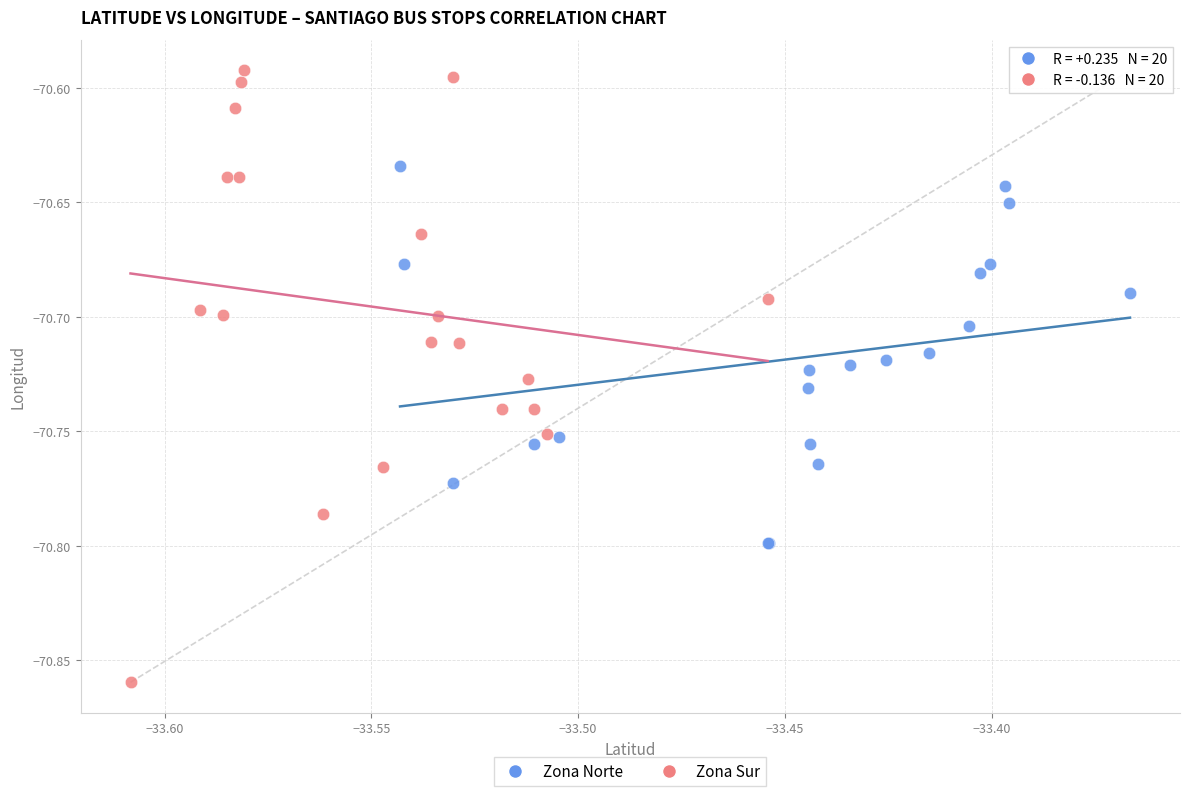

Which series reaches the maximum Y coordinate?

Zona Sur